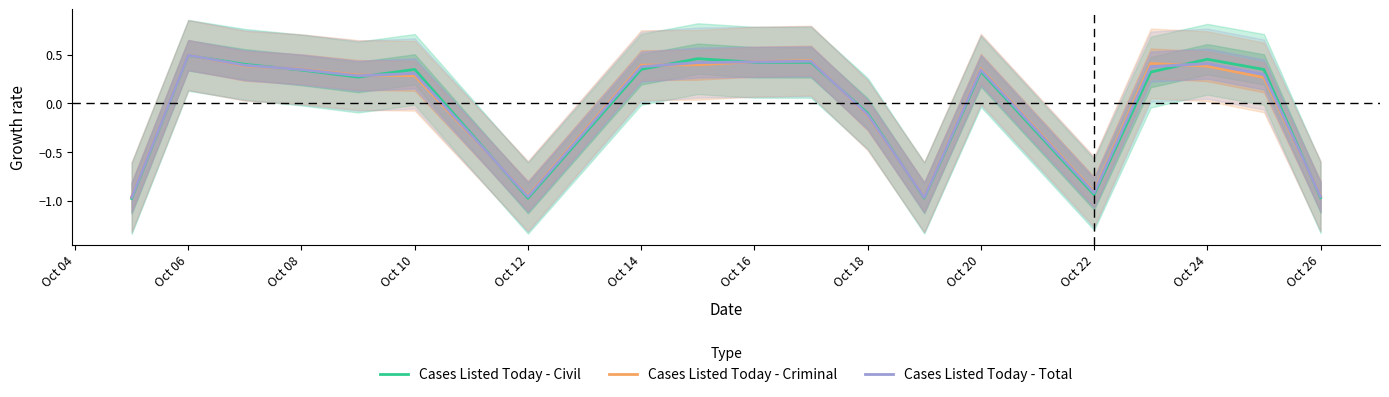

What is the minimum value shown in the chart?

-1.0